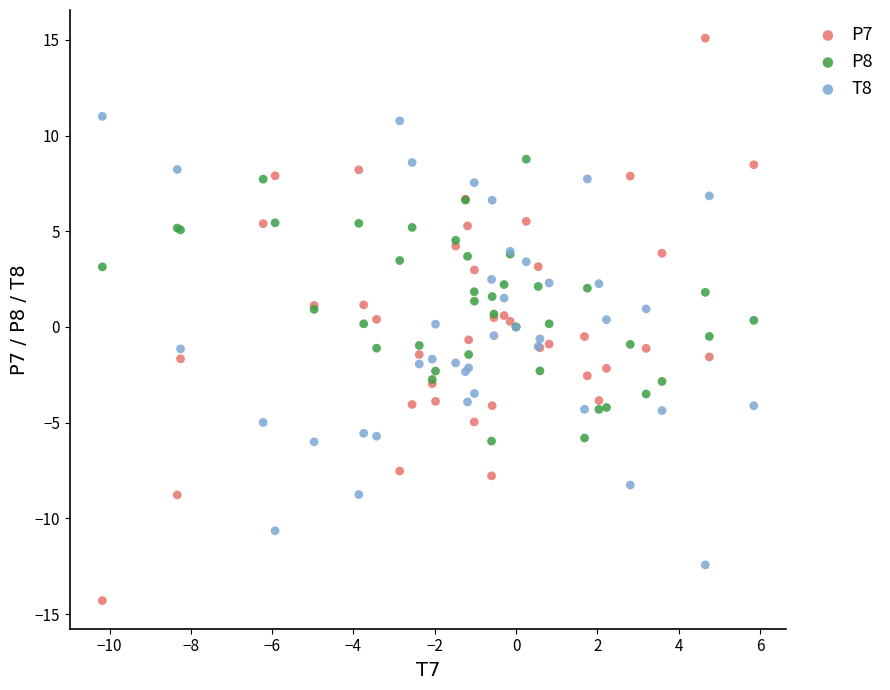

Which series reaches the minimum Y coordinate?

P7